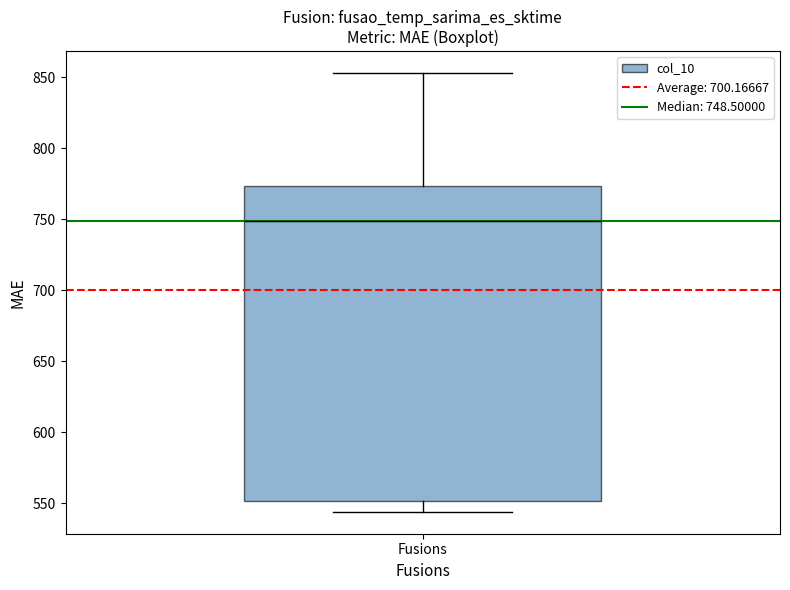

Transcribe this box plot: give where the median line is, the range the box spans, and where the two whiskers end, as read against the y-axis. The values are not printed on the chart, so give them approximately, as read against the axis.

median 750, box 550 to 775, whiskers 545 to 855